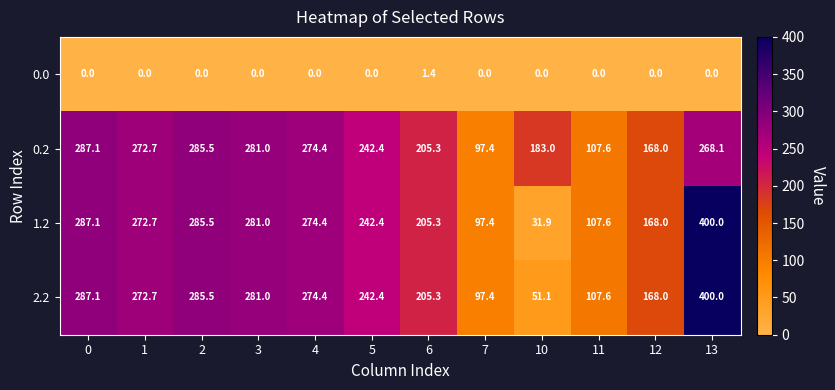

What is the spread (max minus min) of values at 13?

400.0